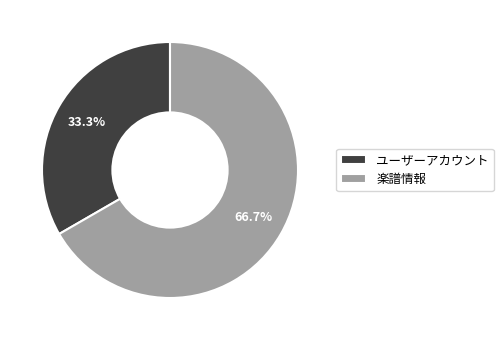

To the nearest percent, what is the average slice percentage?

50%